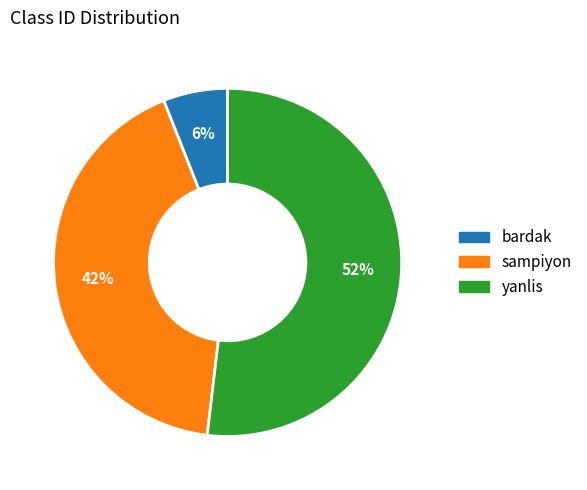

How many slices are in this pie chart?

3